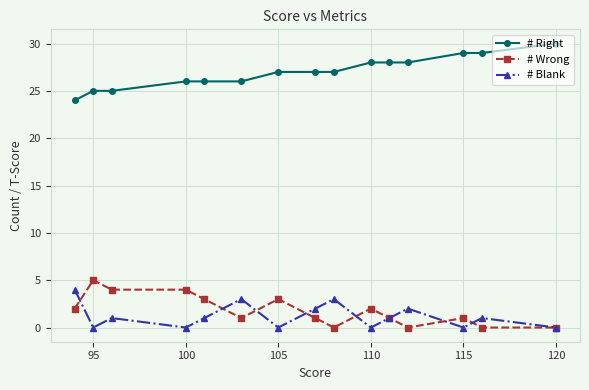

Which series has the largest total across all categories?

# Right